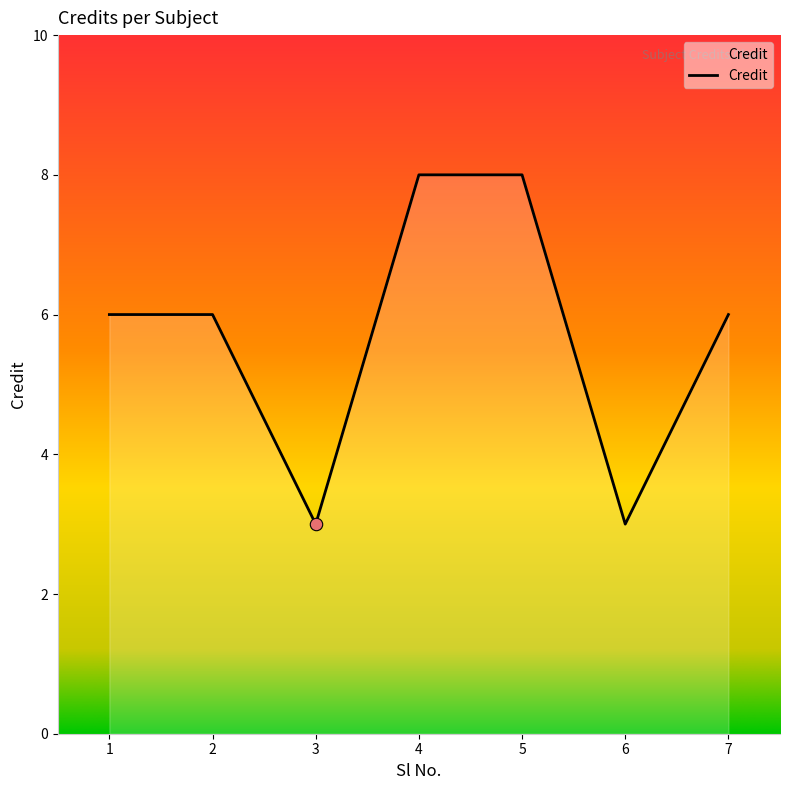

Between 2 and 6, which is larger?

2